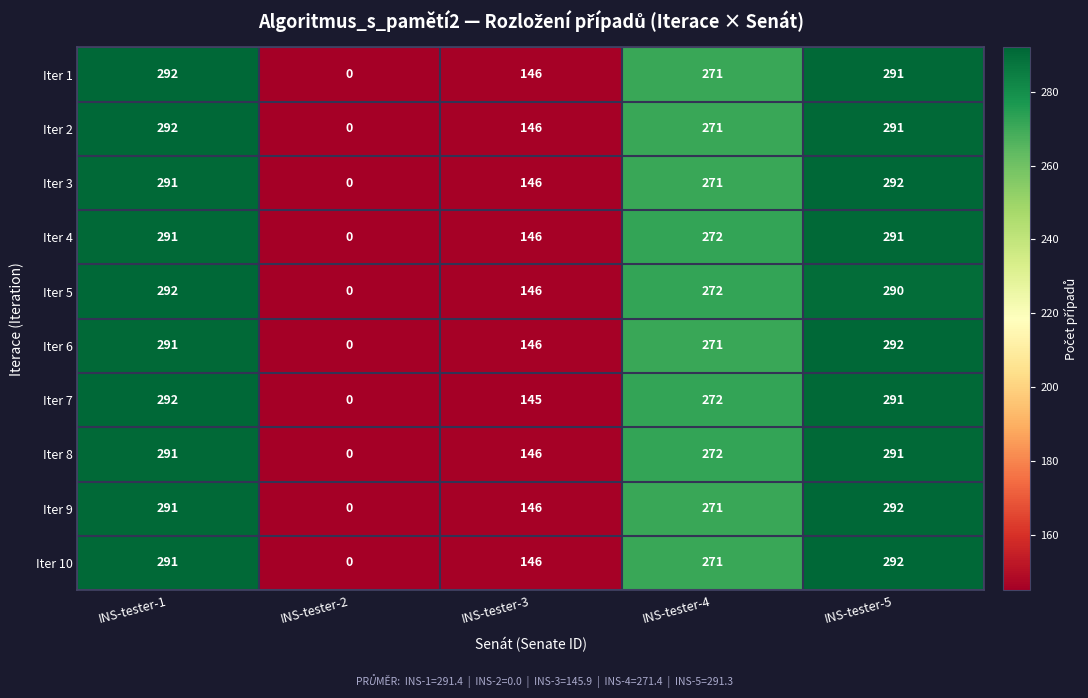

At which category does the chart reach its minimum across all series?

INS-tester-2